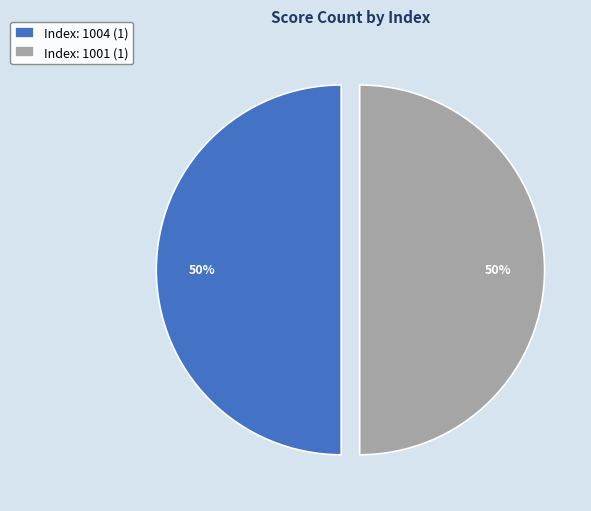

To the nearest percent, what is the average slice percentage?

50%